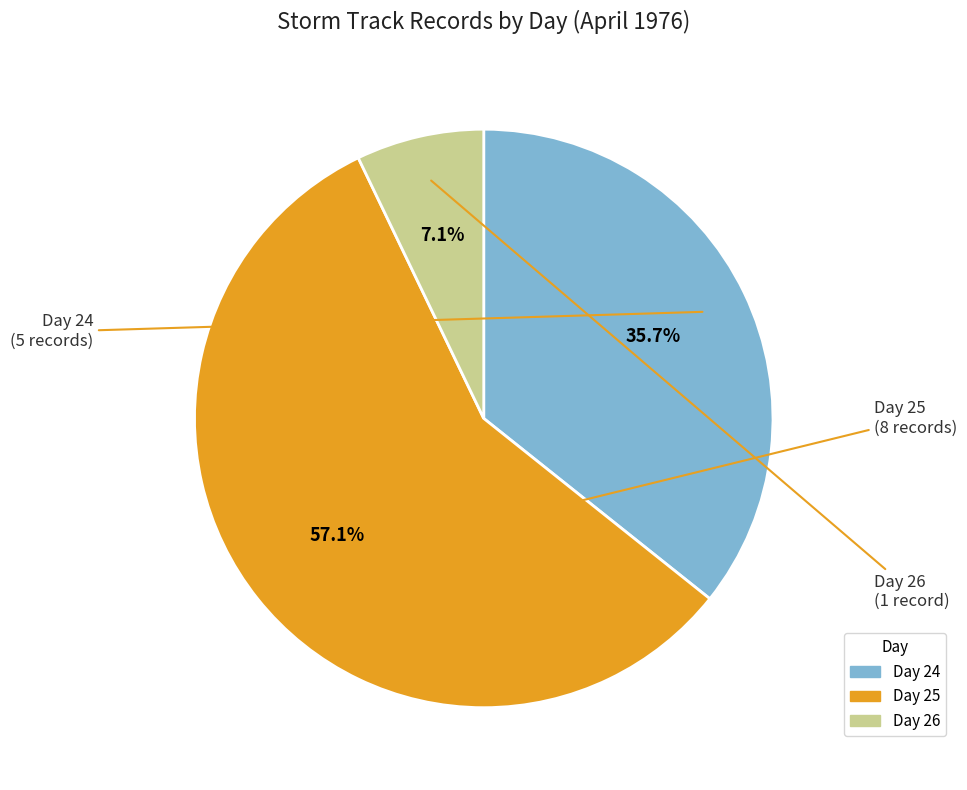

What is the largest slice in the pie chart?

Day 25